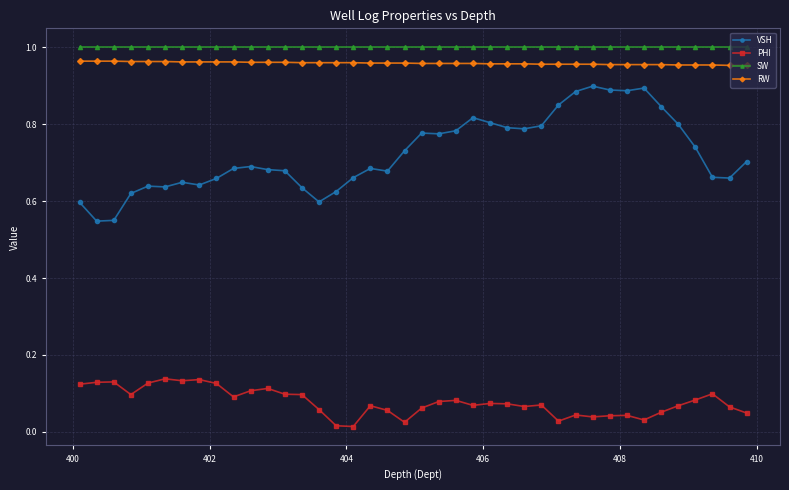

List the series in order of their peak value, highest first.

SW, RW, VSH, PHI